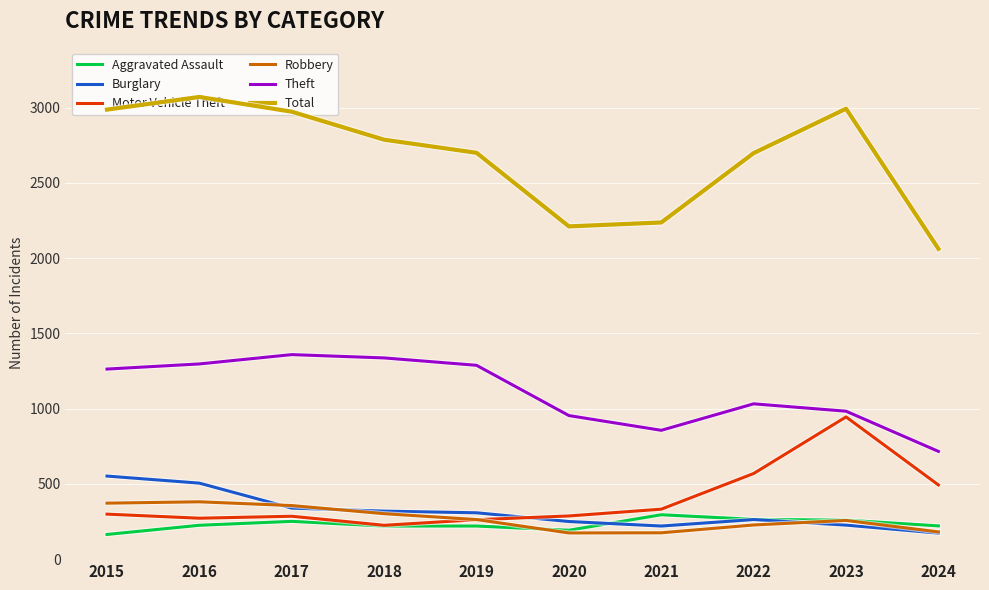

What is the spread (max minus min) of values at 2016?

2846